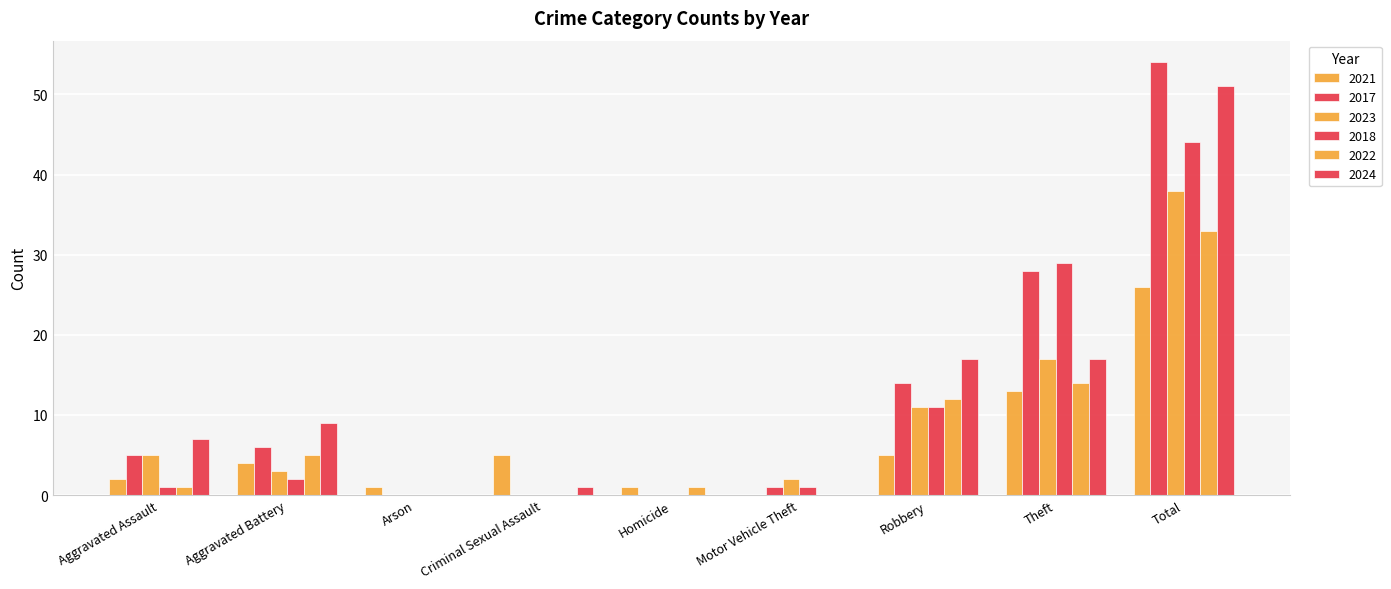

How many categories are shown in the chart?

9